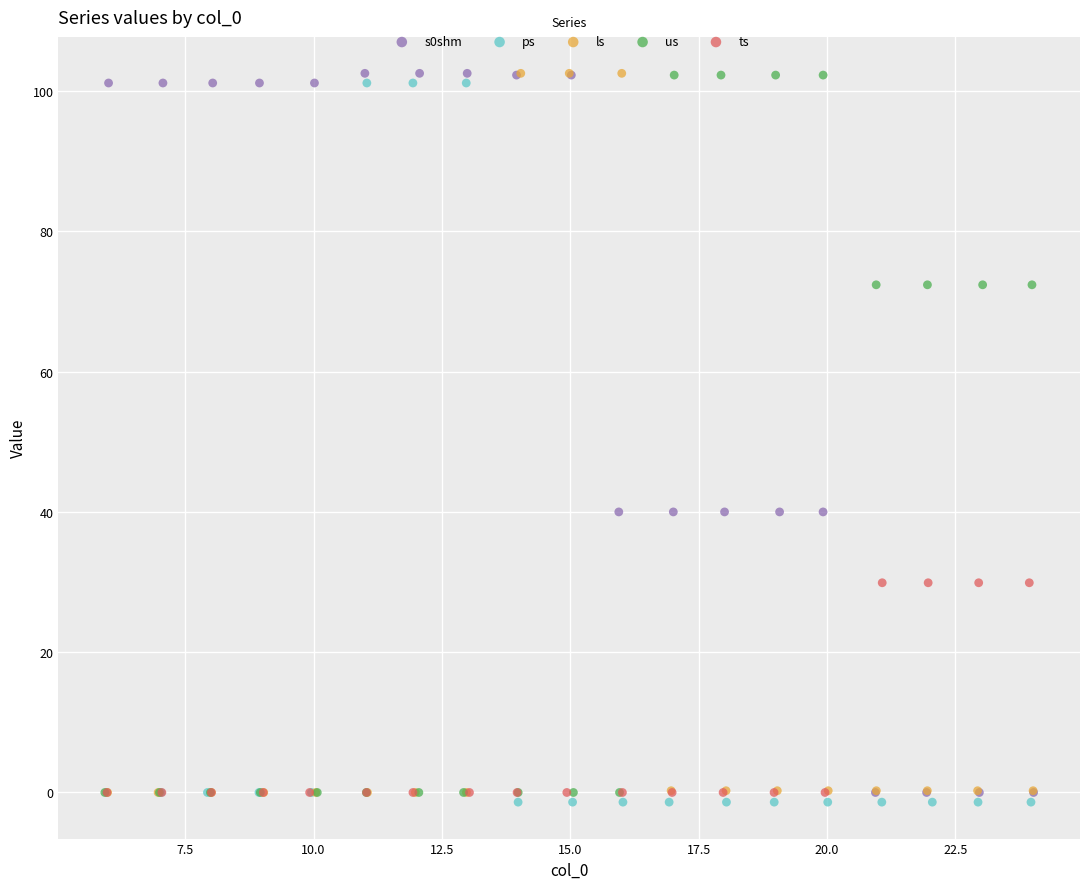

What are all the series names shown in the legend?

s0shm, ps, ls, us, ts